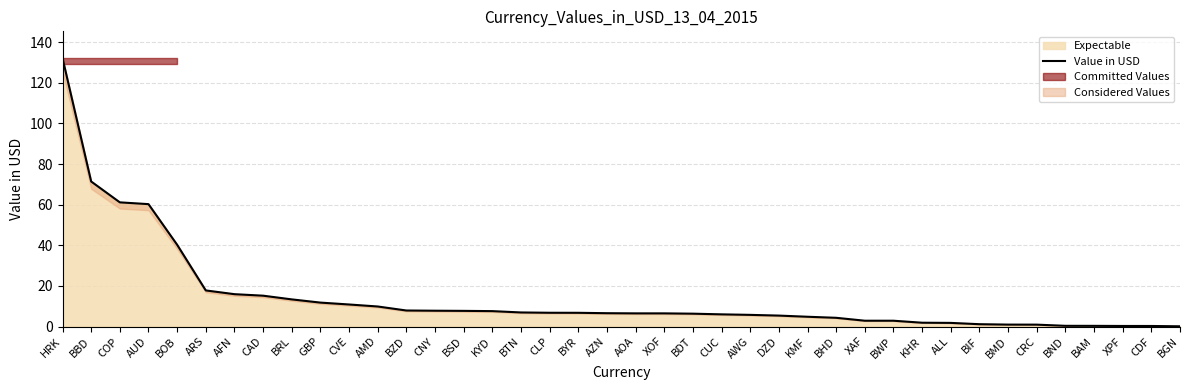

At which category does the chart reach its peak across all series?

HRK